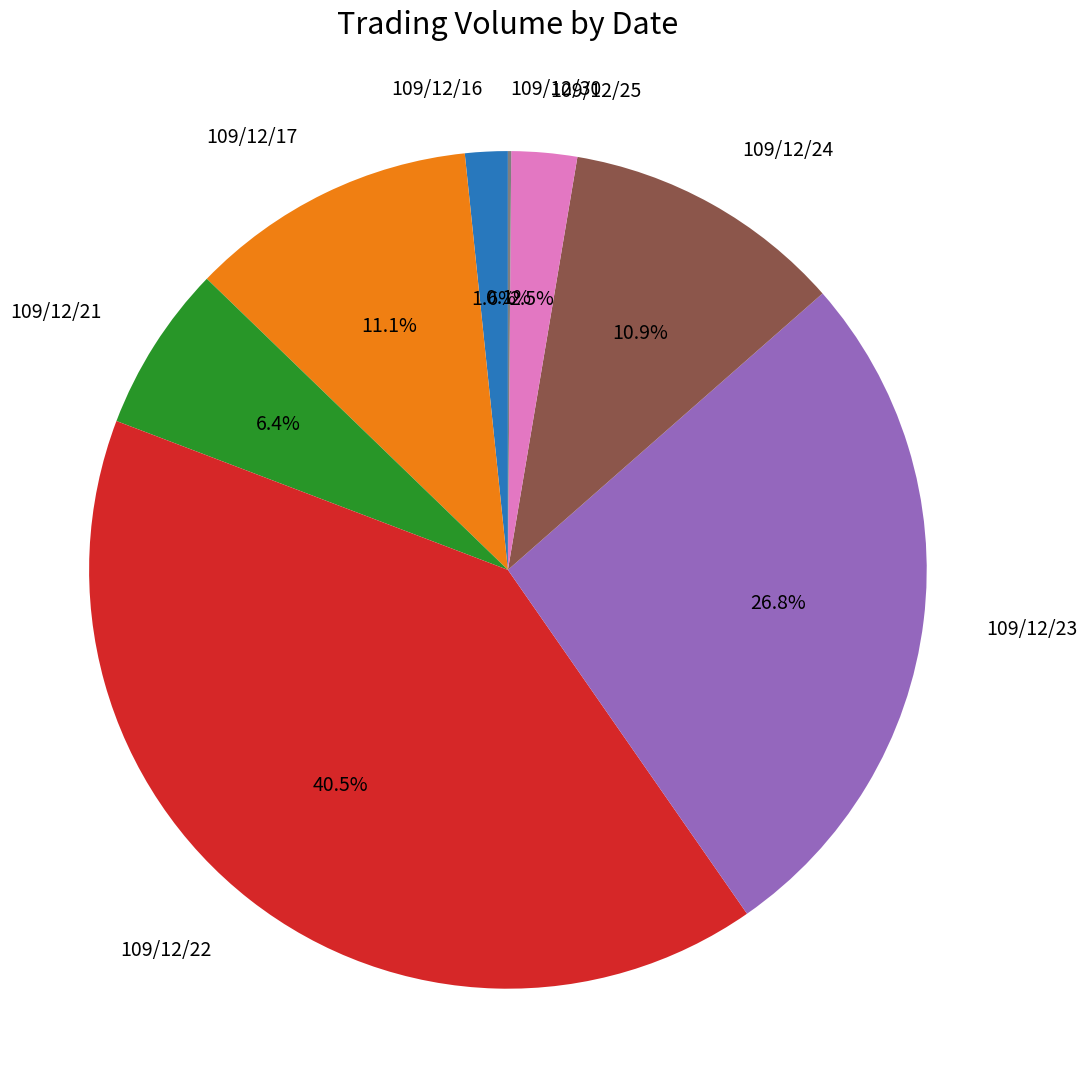

To the nearest percent, what is the average slice percentage?

12%